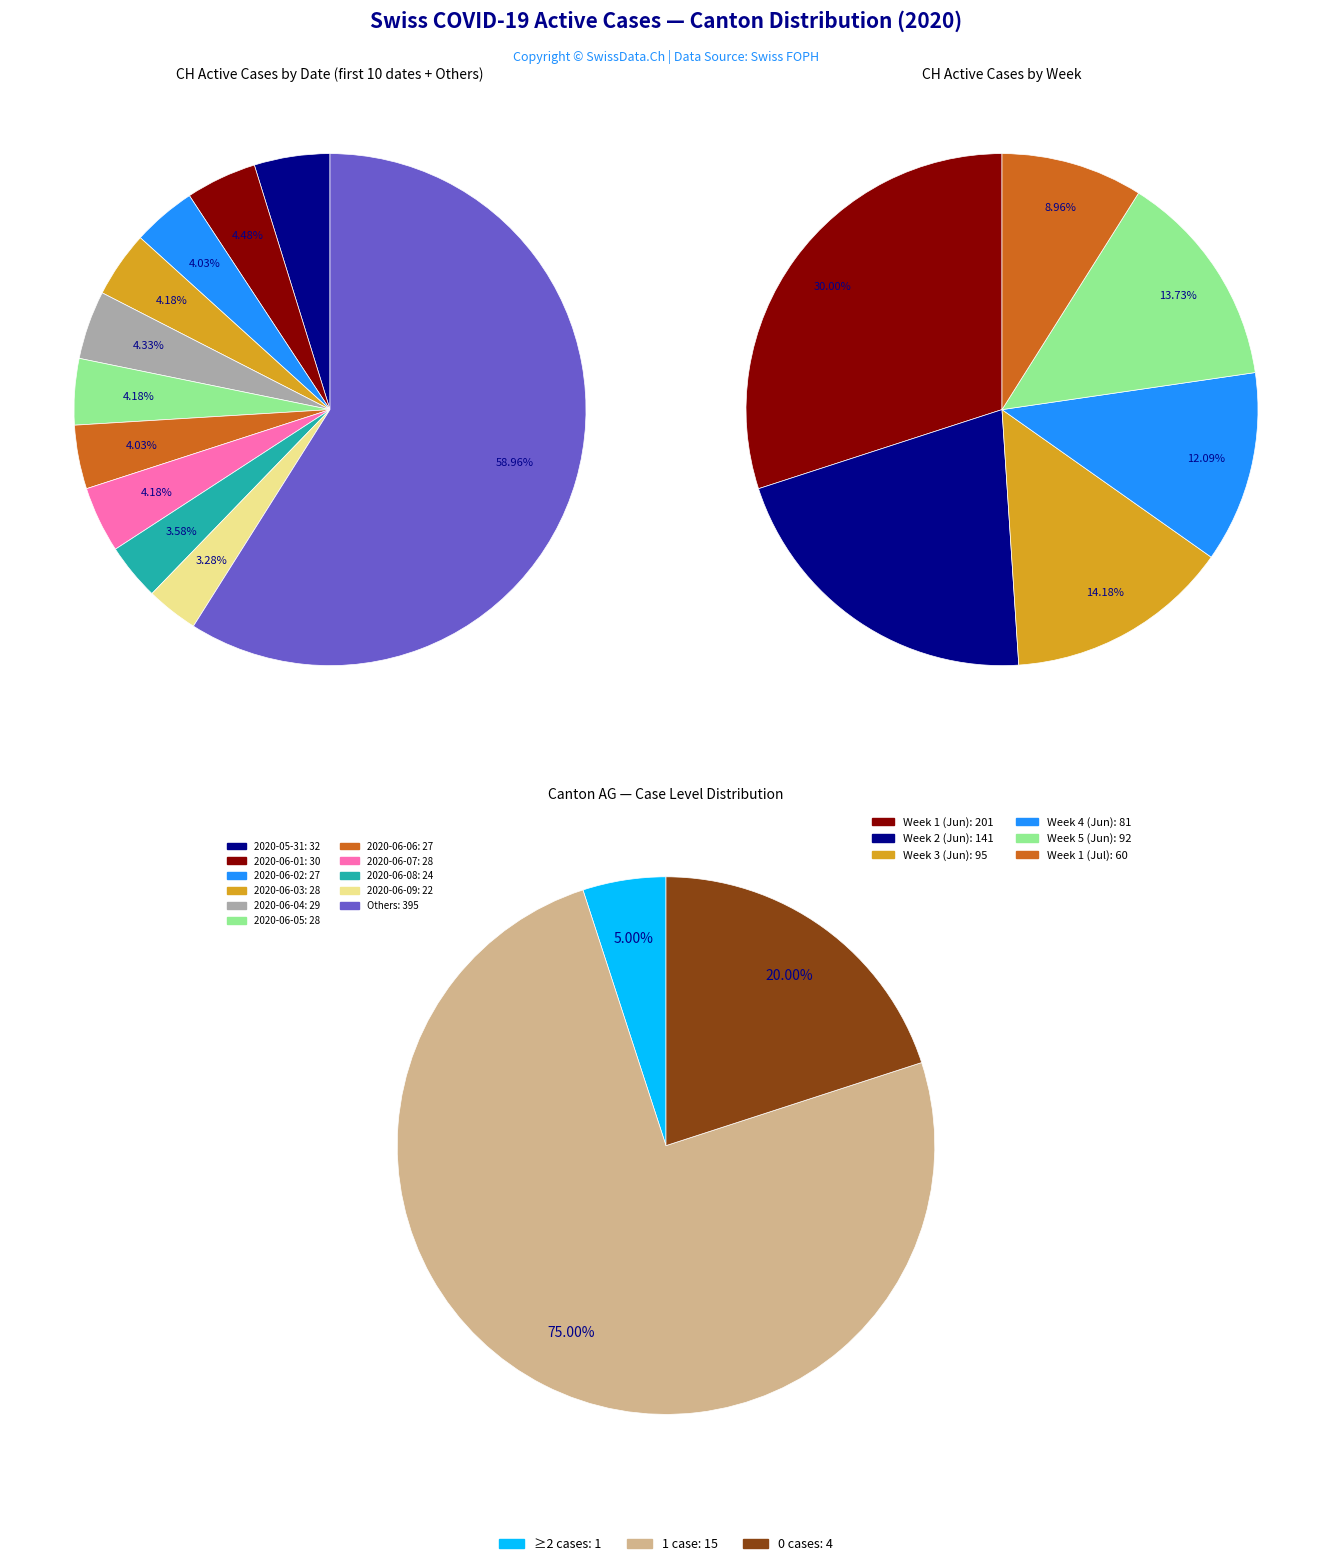

True or false: 2020-06-28 accounts for 7% of the total.

False